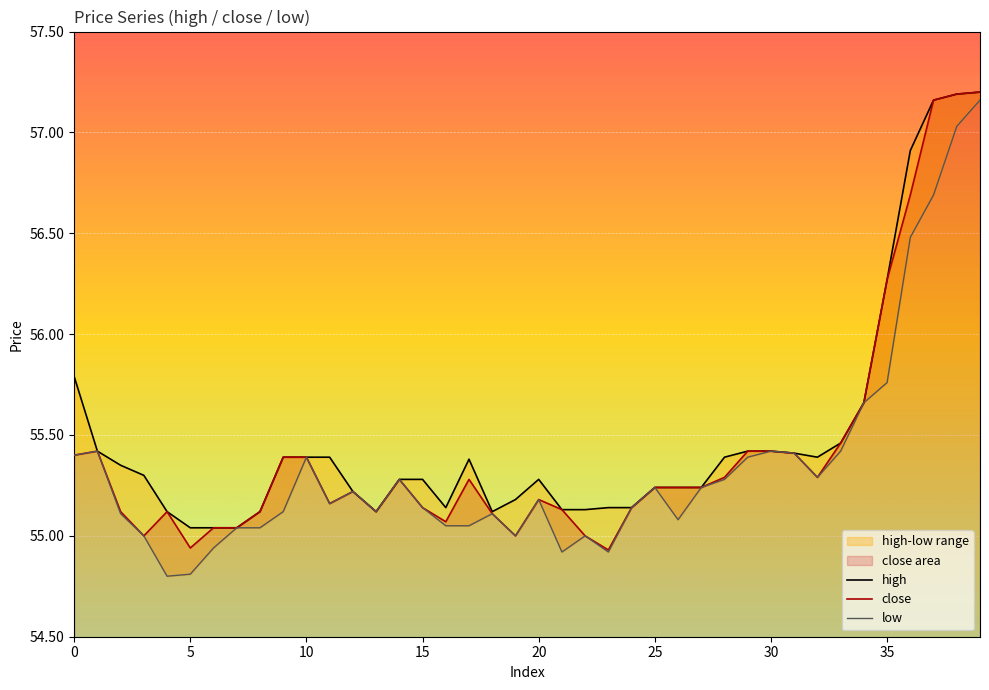

True or false: low has more than 2 interior local peaks.

True